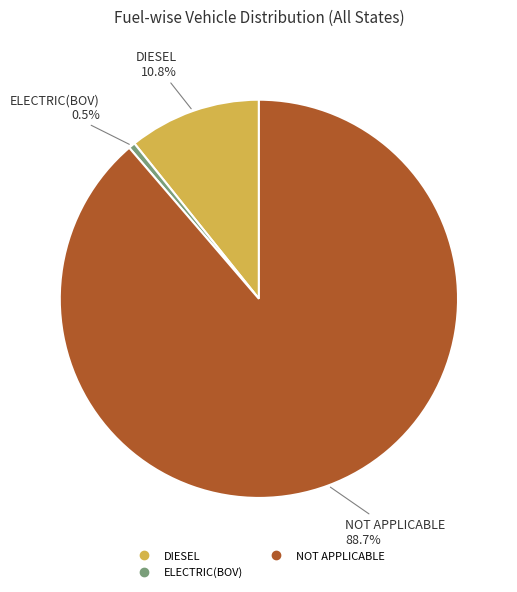

Count the number of slices in the pie.

3